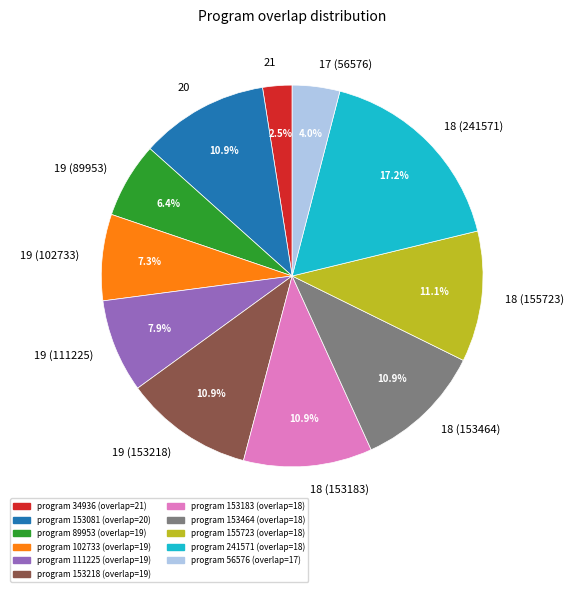

To the nearest percent, what portion does 18 (155723) represent?

11%